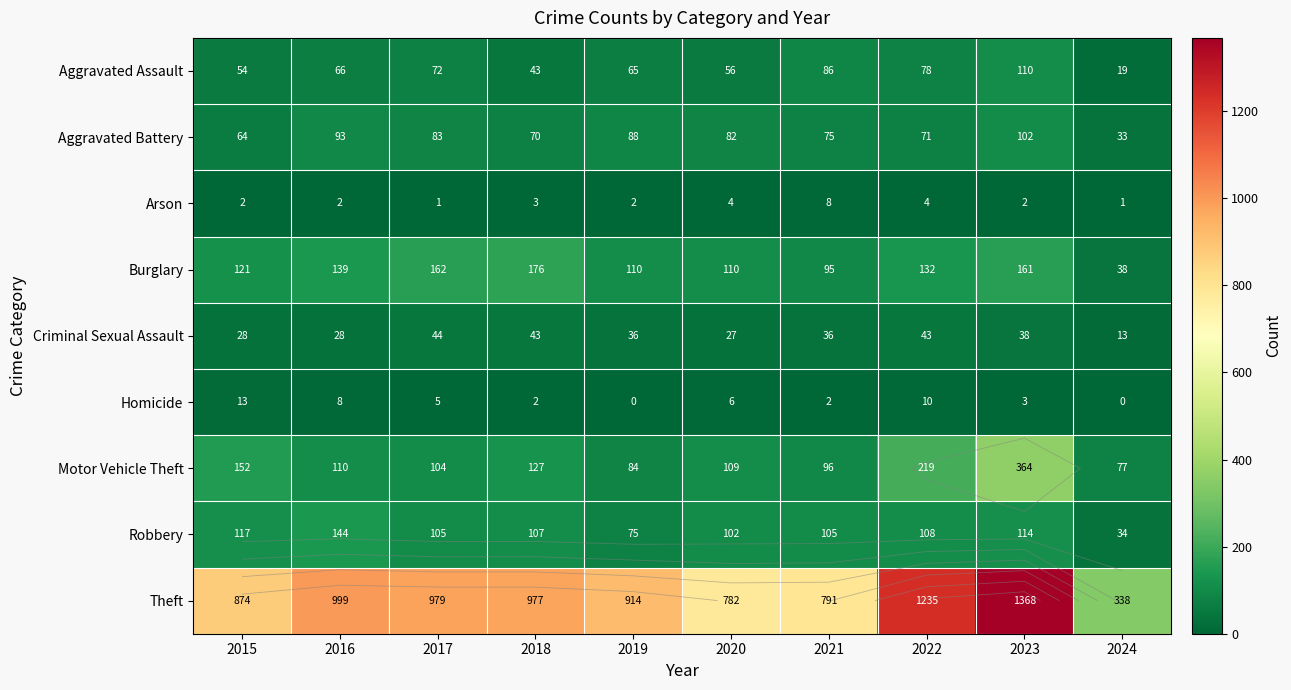

Which series has the widest spread of values?

Theft